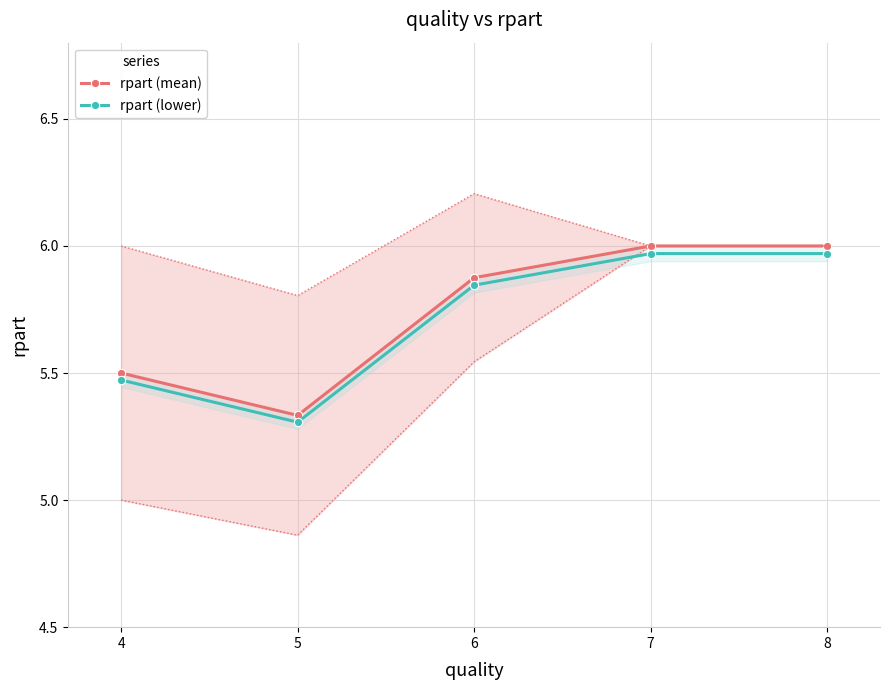

The rpart (lower) series shows 8.7 at 8. True or false?

False